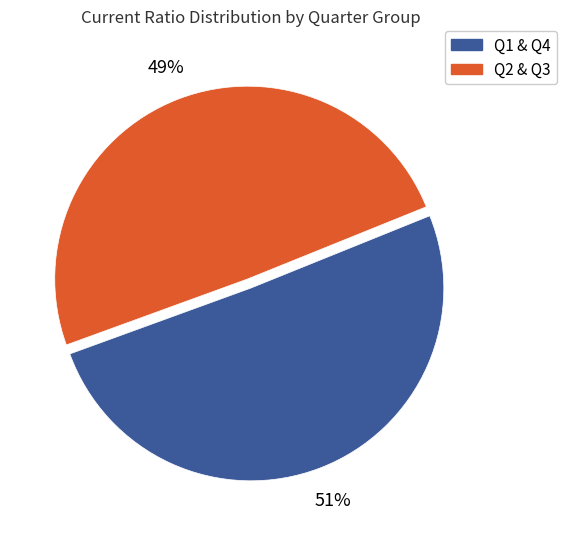

Is there a majority slice in this chart?

Yes